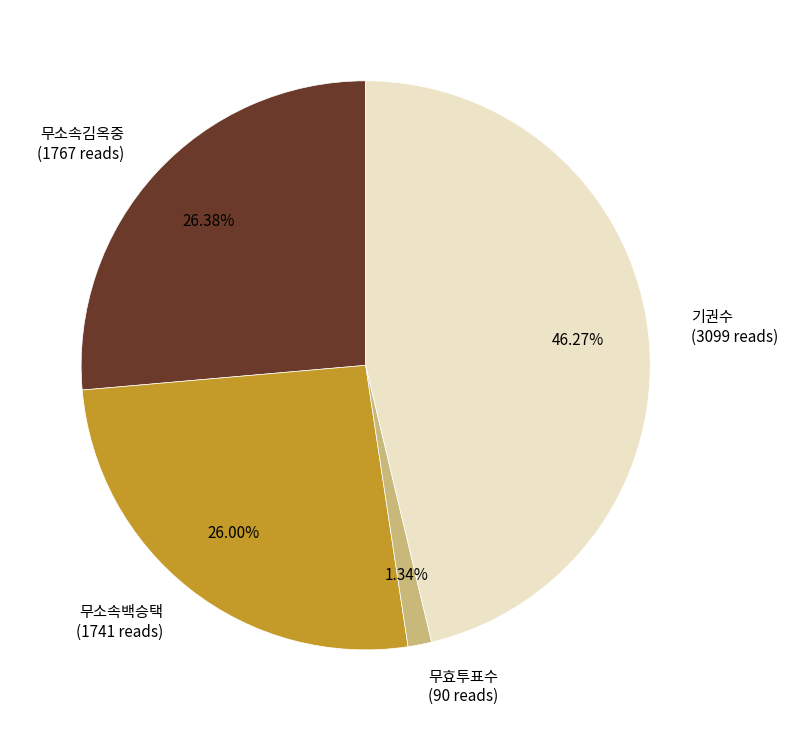

Does 기권수 represent more than half of the total?

No